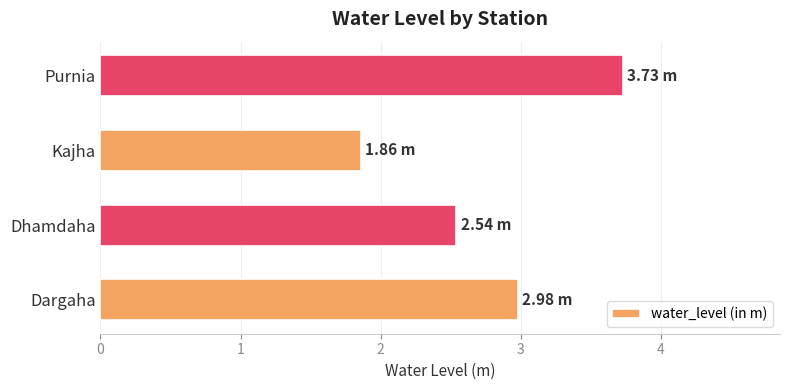

What is the difference between the maximum and minimum values?

1.9